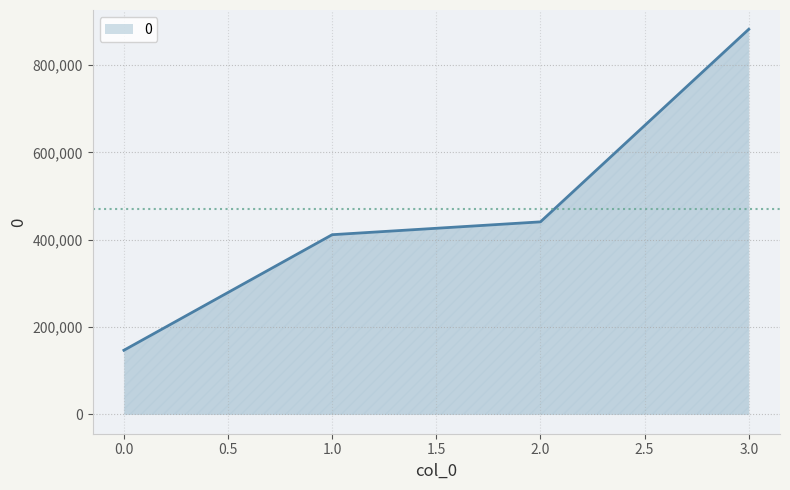

Which label corresponds to the largest value in the chart?

3.0